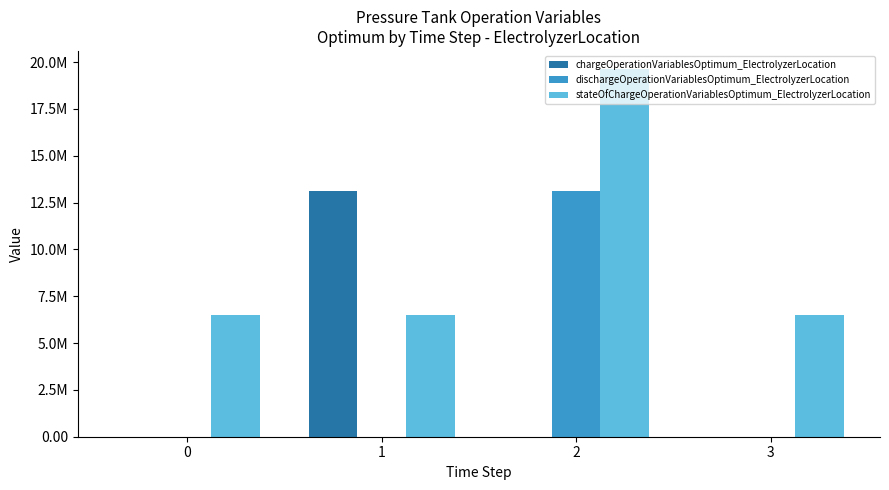

Which label corresponds to the largest value in the chart?

2